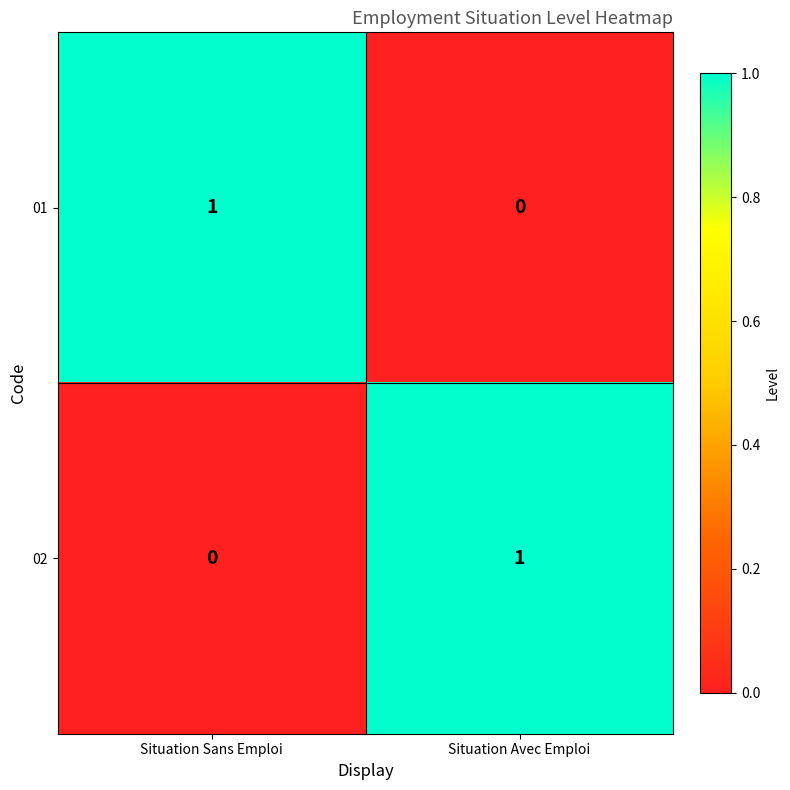

The 02 series shows 0 at Situation Sans Emploi. True or false?

True